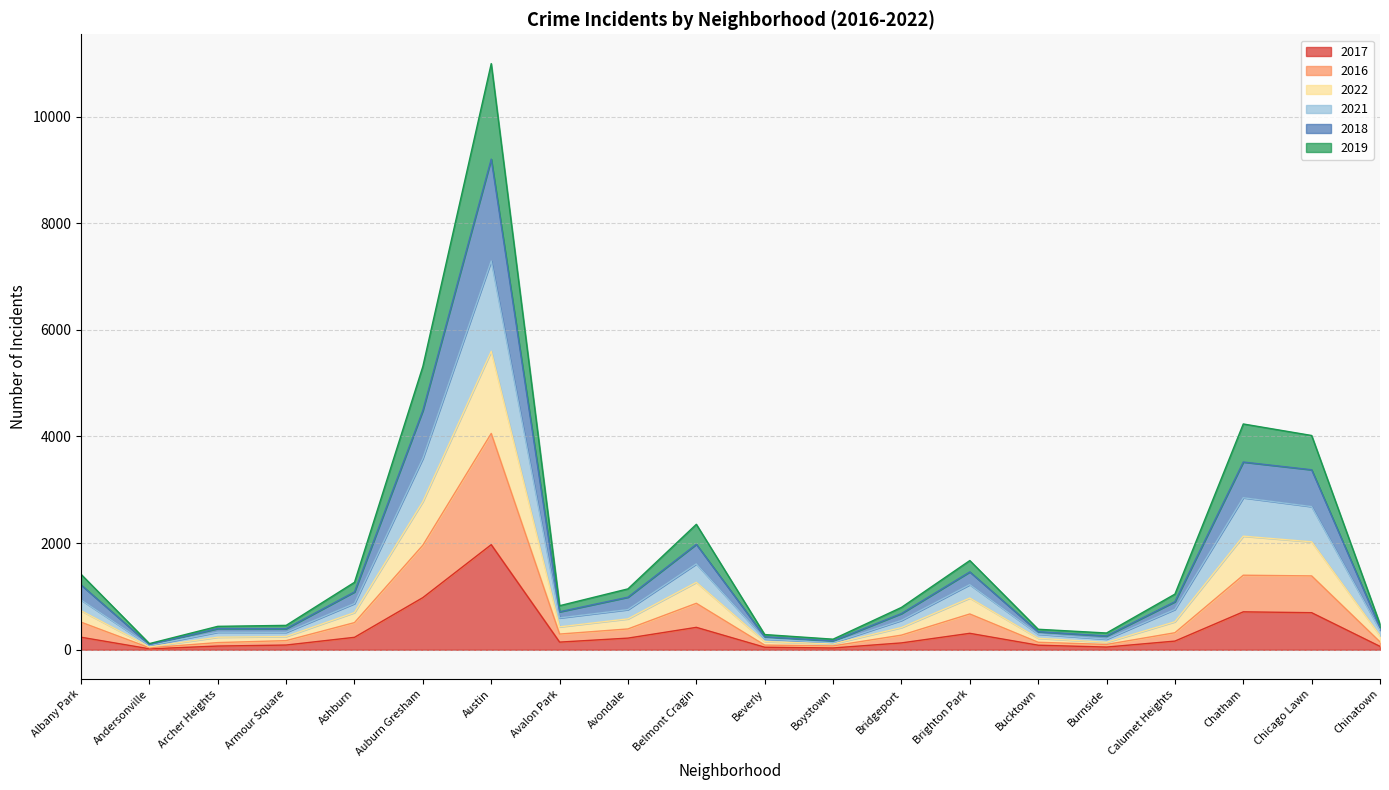

Is it true that 2017 equals 711 at Chatham?

True